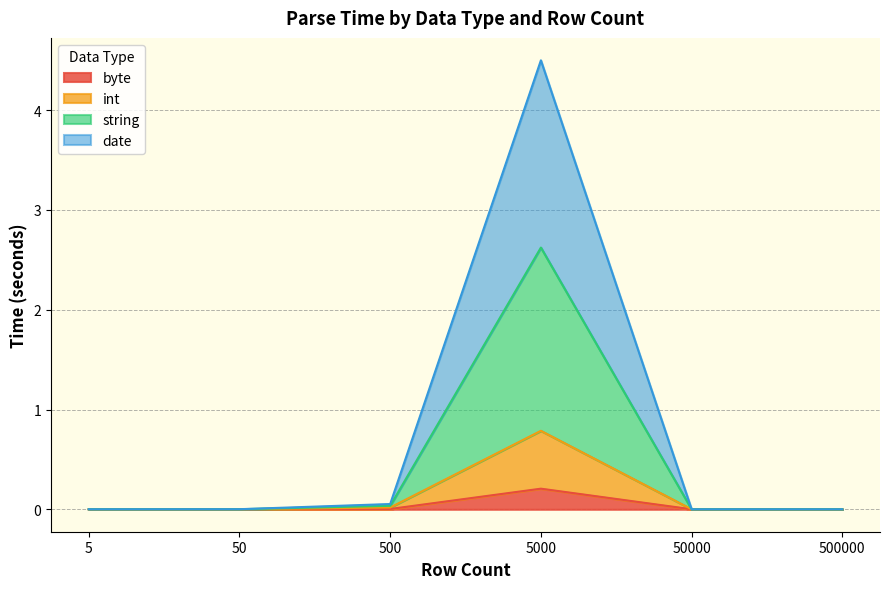

Rank the series at 50 from lowest to highest value.

byte, int, date, string